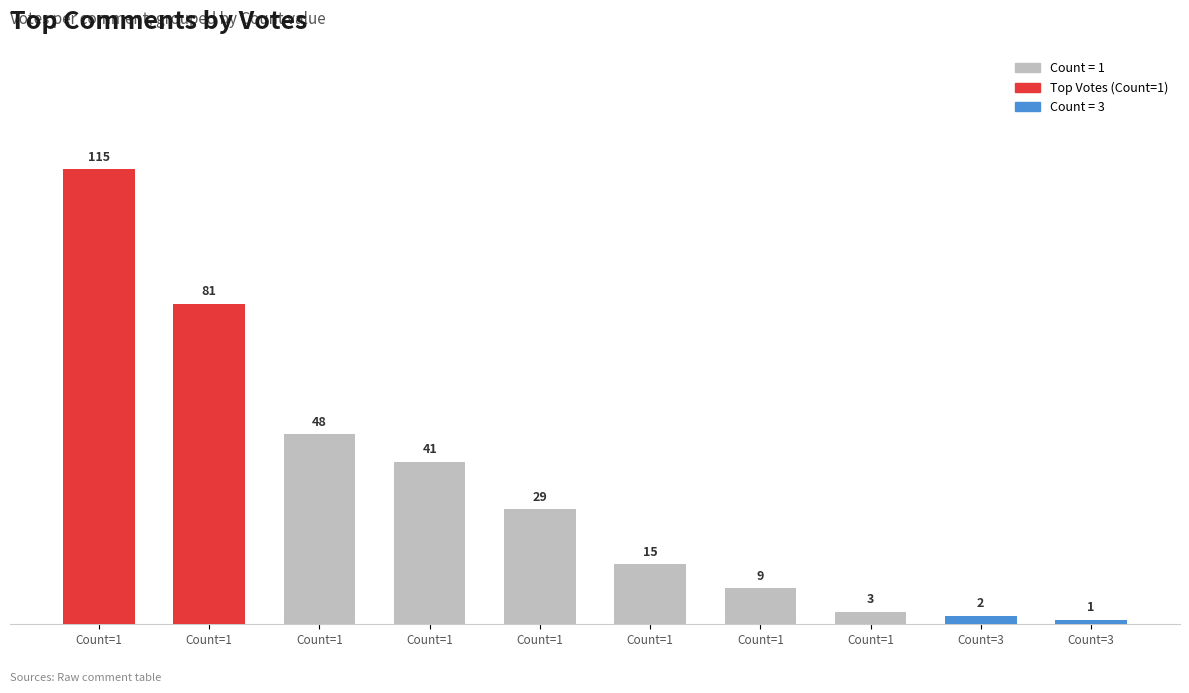

How many data points does each series have?

10